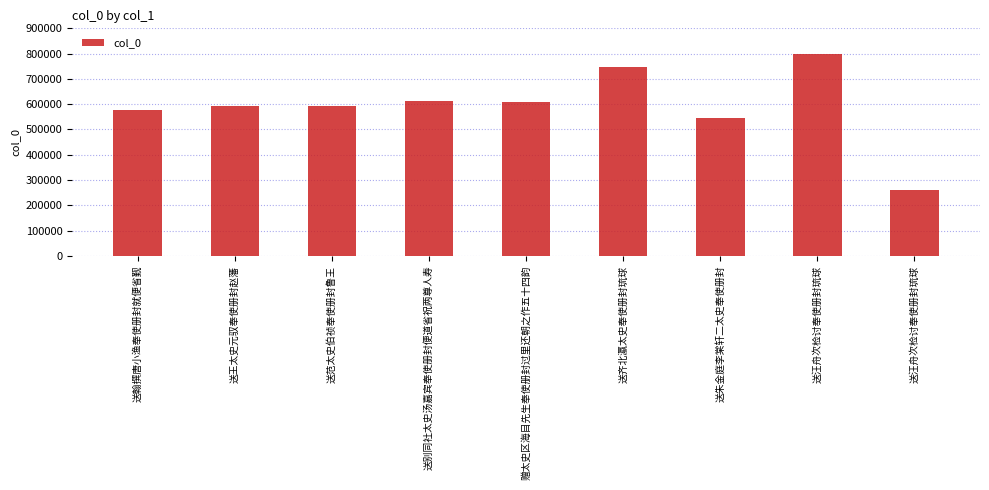

Which category has the lowest value across all series?

送汪舟次检讨奉使册封琉球